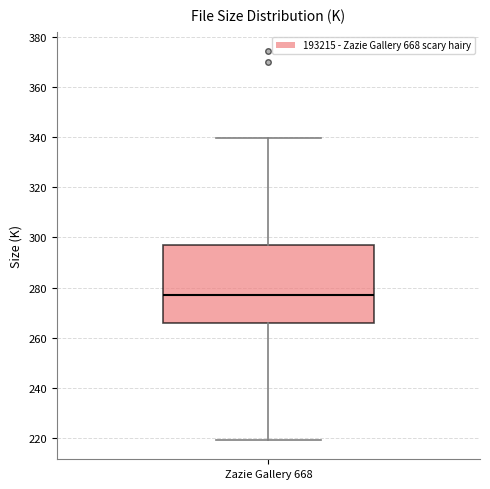

Read this box plot against the y-axis: the position of the median line, the range covered by the box, and the ends of both whiskers. The values are not printed on the chart, so give them approximately, as read against the axis.

median 276, box 266 to 298, whiskers 220 to 340